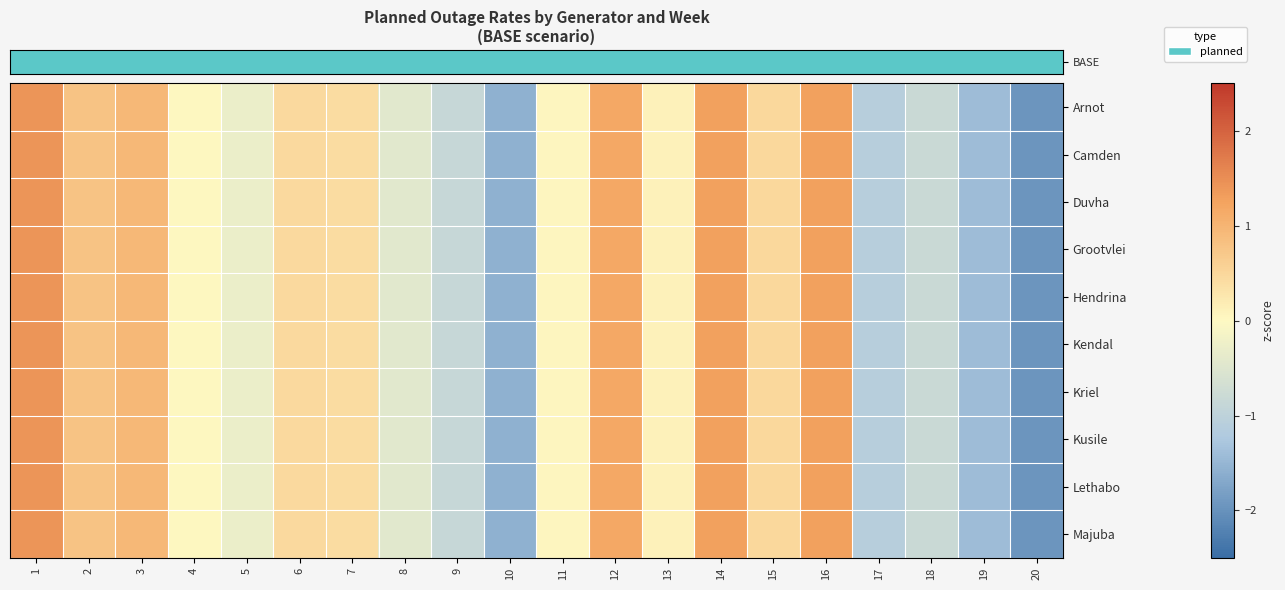

Reading left to right, what are all the values shown in this chart?

row_0: 1.4	0.8	0.9	0.0	-0.3	0.5	0.4	-0.4	-0.9	-1.6	0.1	1.2	0.1	1.3	0.5	1.3	-1.1	-0.8	-1.4	-1.9
row_1: 1.4	0.8	0.9	0.0	-0.3	0.5	0.4	-0.4	-0.9	-1.6	0.1	1.2	0.1	1.3	0.5	1.3	-1.1	-0.8	-1.4	-1.9
row_2: 1.4	0.8	0.9	0.0	-0.3	0.5	0.4	-0.4	-0.9	-1.6	0.1	1.2	0.1	1.3	0.5	1.3	-1.1	-0.8	-1.4	-1.9
row_3: 1.4	0.8	0.9	0.0	-0.3	0.5	0.4	-0.4	-0.9	-1.6	0.1	1.2	0.1	1.3	0.5	1.3	-1.1	-0.8	-1.4	-1.9
row_4: 1.4	0.8	0.9	0.0	-0.3	0.5	0.4	-0.4	-0.9	-1.6	0.1	1.2	0.1	1.3	0.5	1.3	-1.1	-0.8	-1.4	-1.9
row_5: 1.4	0.8	0.9	0.0	-0.3	0.5	0.4	-0.4	-0.9	-1.6	0.1	1.2	0.1	1.3	0.5	1.3	-1.1	-0.8	-1.4	-1.9
row_6: 1.4	0.8	0.9	0.0	-0.3	0.5	0.4	-0.4	-0.9	-1.6	0.1	1.2	0.1	1.3	0.5	1.3	-1.1	-0.8	-1.4	-1.9
row_7: 1.4	0.8	0.9	0.0	-0.3	0.5	0.4	-0.4	-0.9	-1.6	0.1	1.2	0.1	1.3	0.5	1.3	-1.1	-0.8	-1.4	-1.9
row_8: 1.4	0.8	0.9	0.0	-0.3	0.5	0.4	-0.4	-0.9	-1.6	0.1	1.2	0.1	1.3	0.5	1.3	-1.1	-0.8	-1.4	-1.9
row_9: 1.4	0.8	0.9	0.0	-0.3	0.5	0.4	-0.4	-0.9	-1.6	0.1	1.2	0.1	1.3	0.5	1.3	-1.1	-0.8	-1.4	-1.9